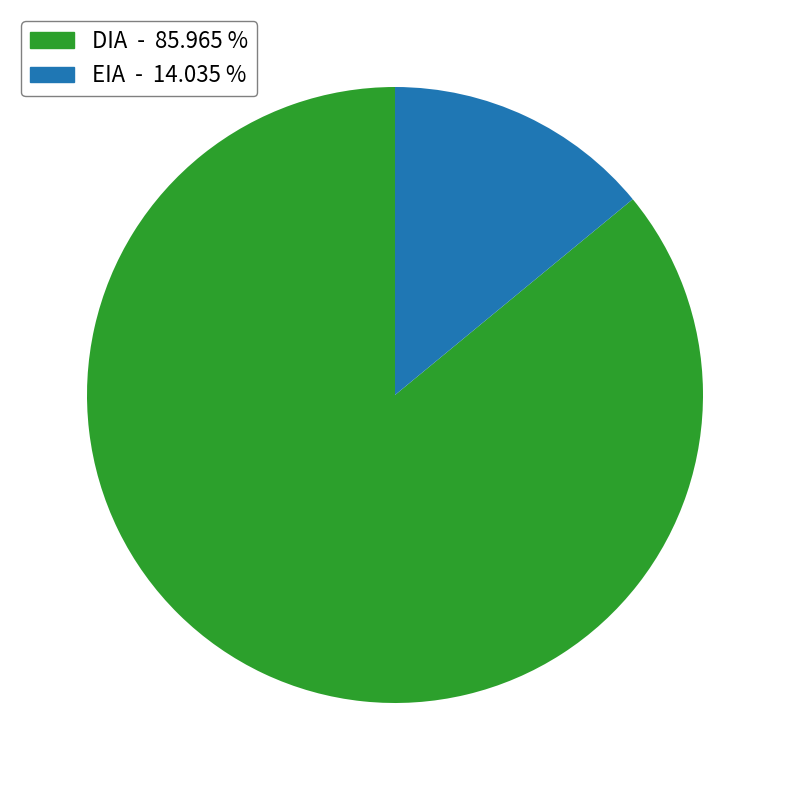

Do EIA and DIA together represent more than half of the pie?

Yes